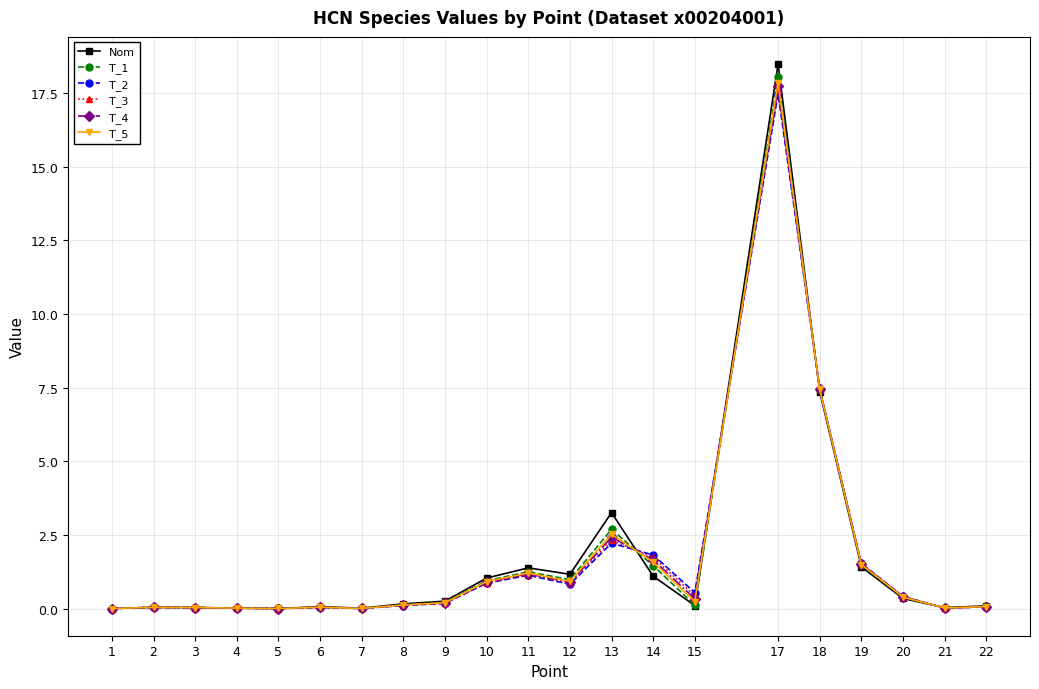

What value does the Nom series have at 15?

0.1